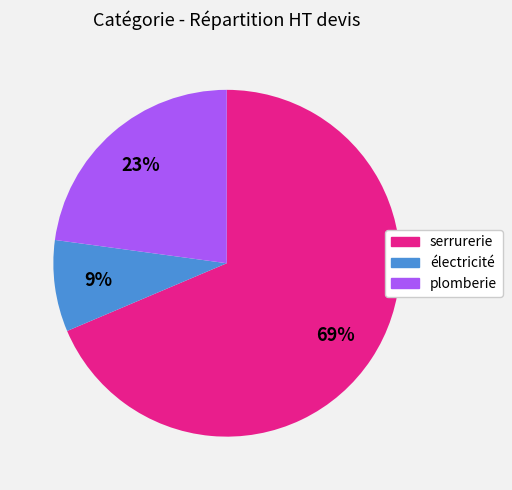

To the nearest percent, what portion does électricité represent?

9%